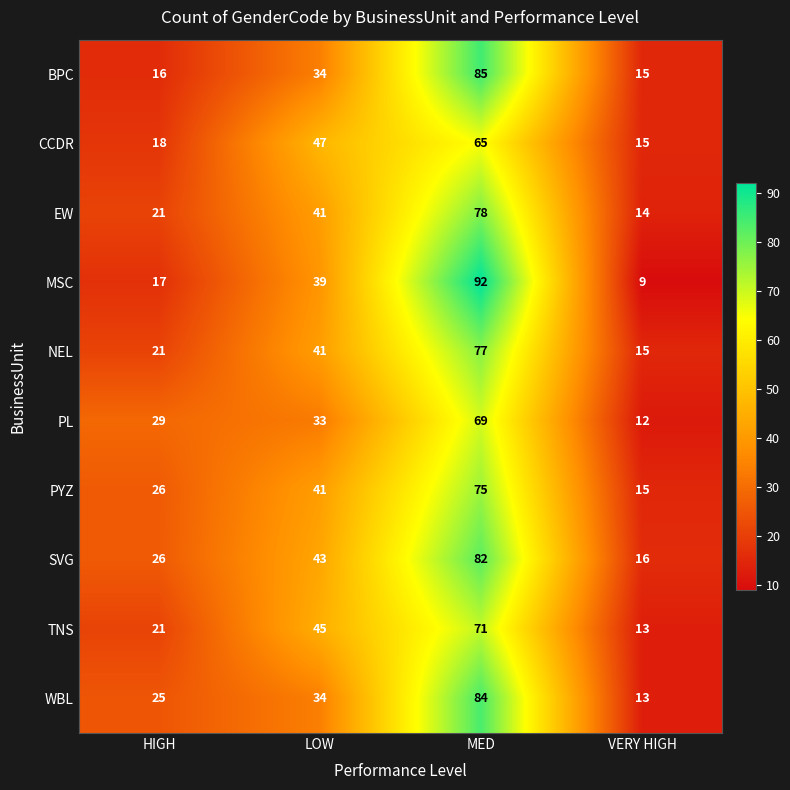

Which series has the widest spread of values?

MSC